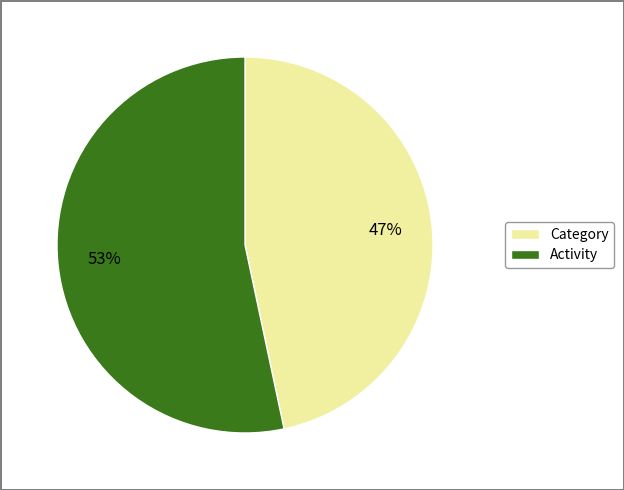

Rank the categories by value from lowest to highest.

Category, Activity